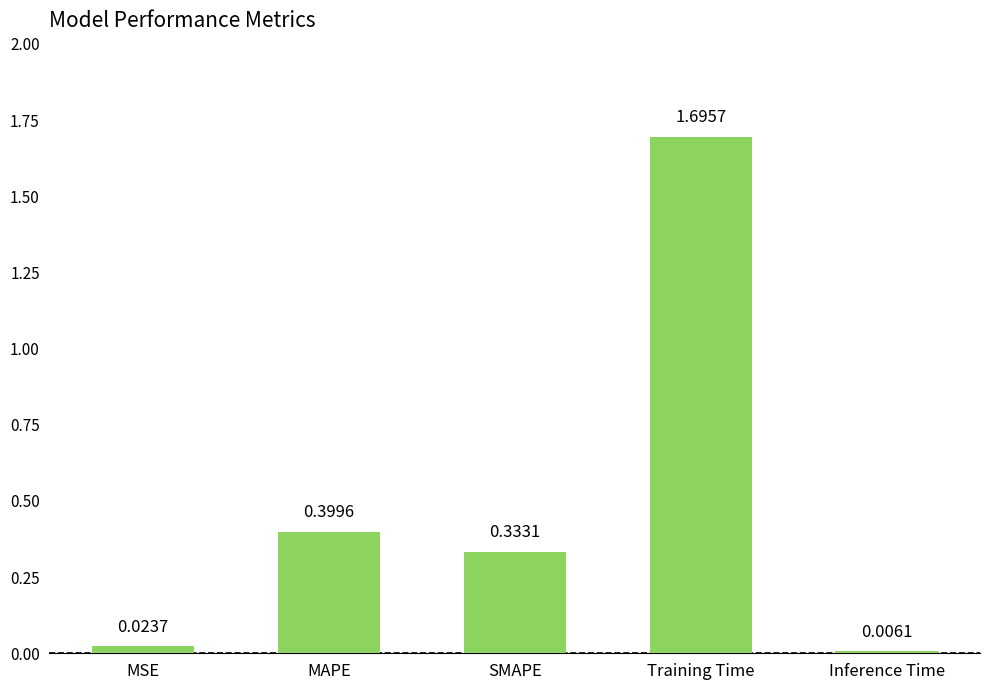

What is the ratio of the value at MAPE to the value at Training Time?

0.2